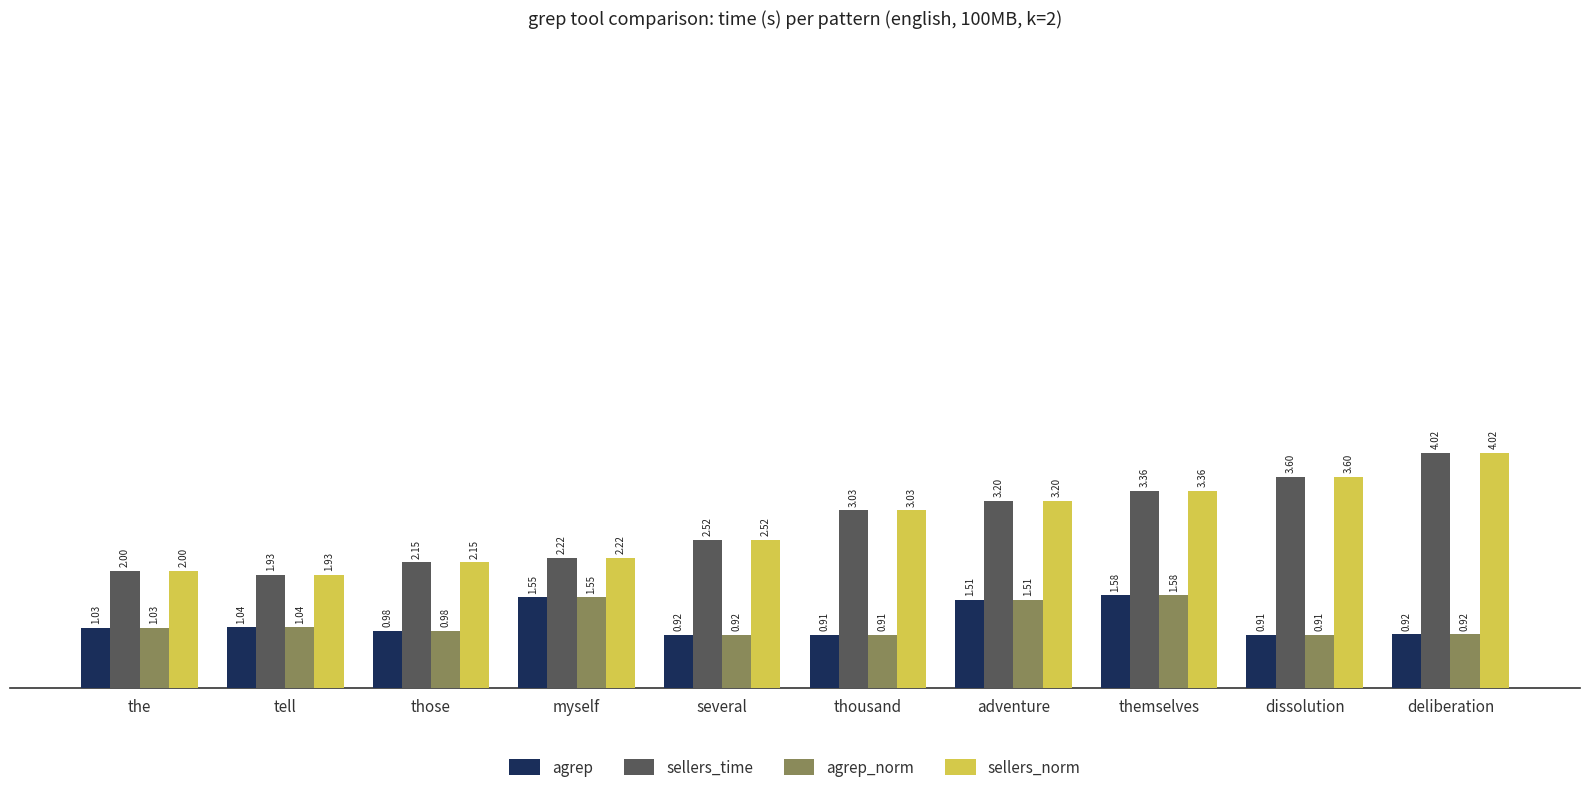

What is the difference between the maximum and minimum values in the agrep series?

0.7